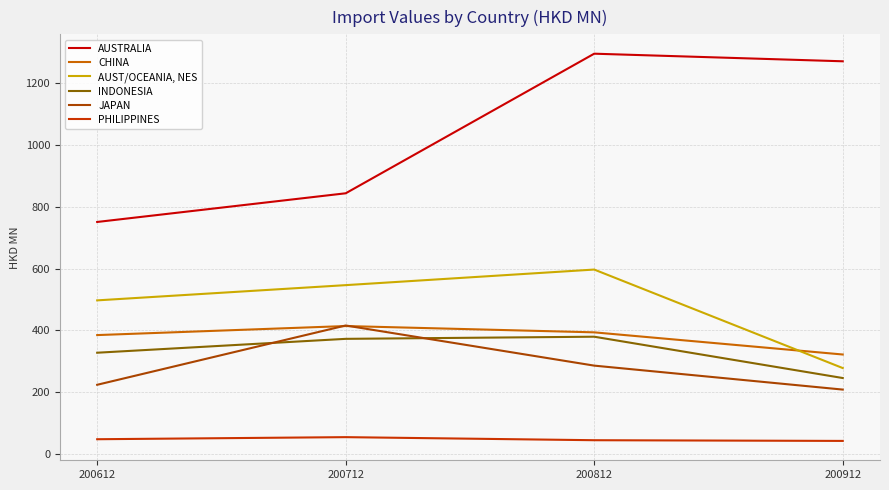

Does the chart display data point markers on the line(s)?

No